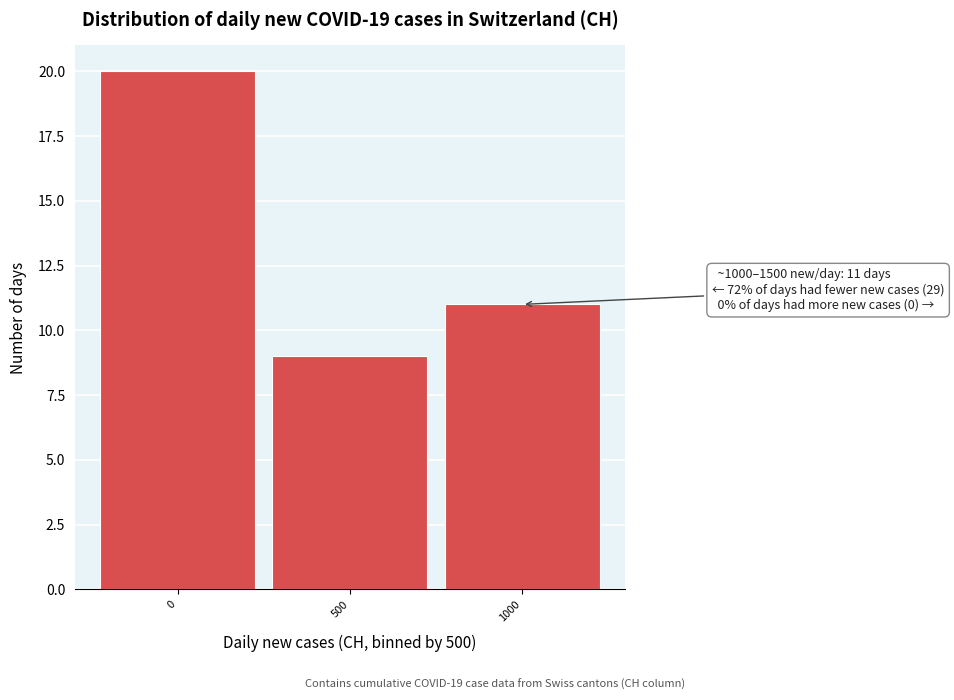

Reading right to left, transcribe all the data shown in this chart.

11	9	20